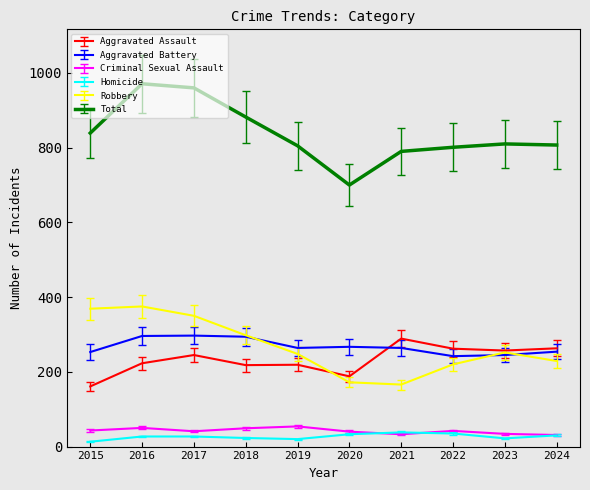

The value of Total at 2021 is 498. True or false?

False